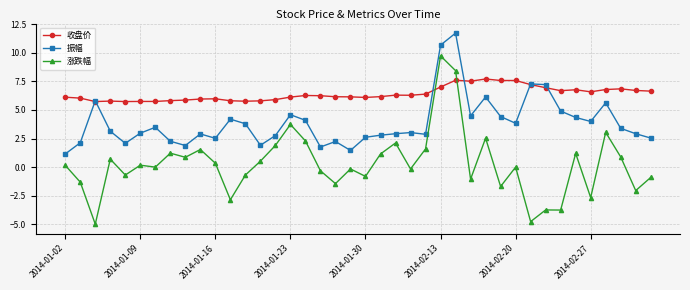

Rank the series by their maximum value, from highest to lowest.

振幅, 涨跌幅, 收盘价